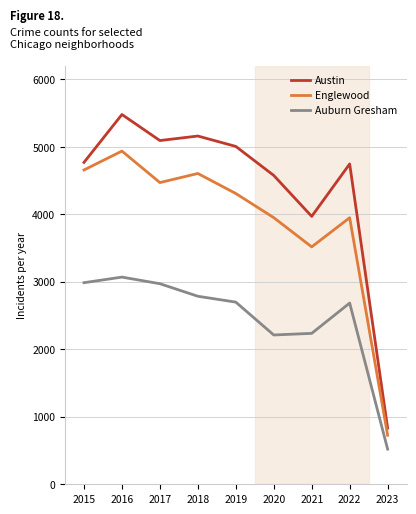

Which series has the widest spread of values?

Austin